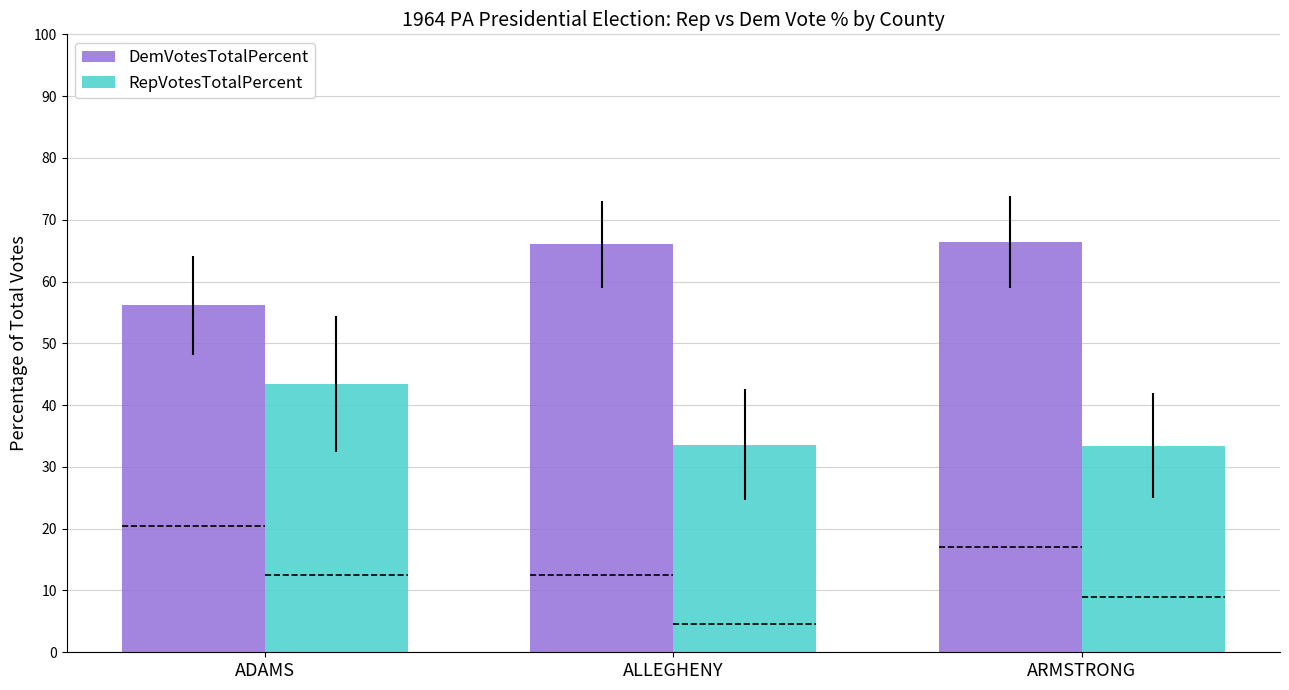

List the series in order of their overall mean, highest first.

DemVotesTotalPercent, RepVotesTotalPercent